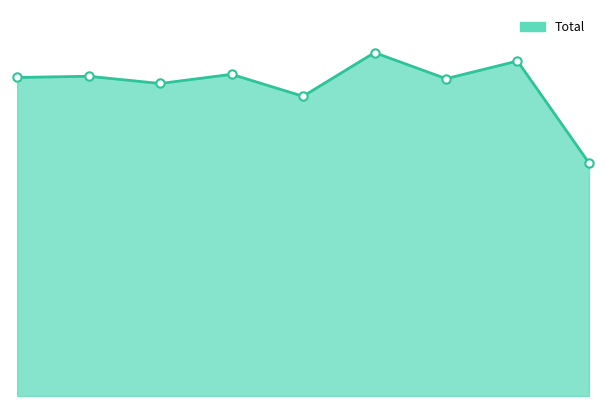

Does the chart display data point markers on the line(s)?

No